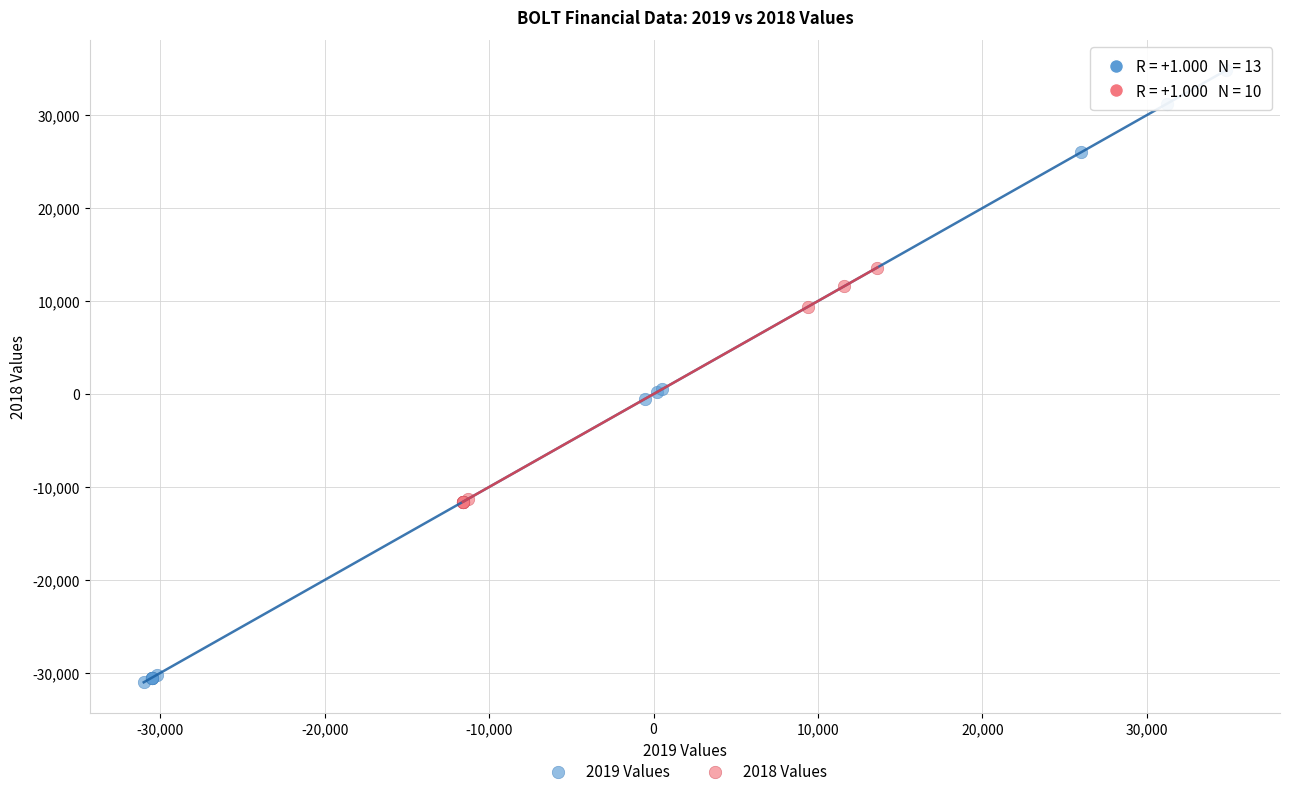

Which series reaches the maximum Y coordinate?

2019 Values